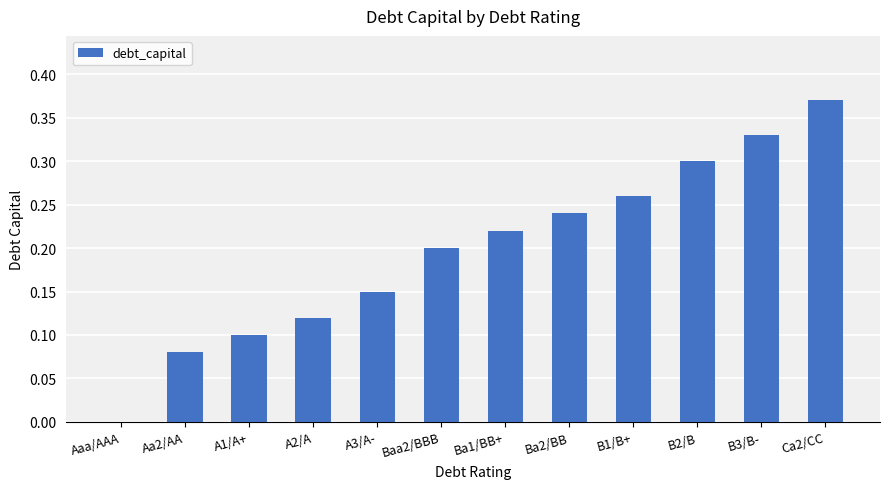

What is the sum of all values?

2.4